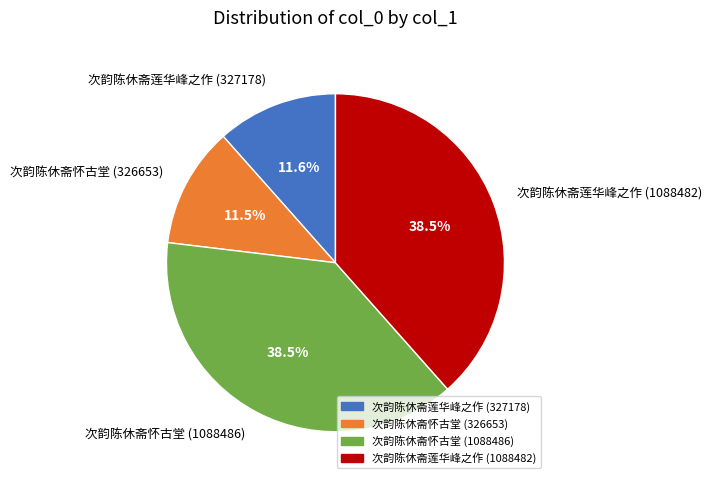

Does 次韵陈休斋莲华峰之作 (1088482) account for over 50% of the chart?

No